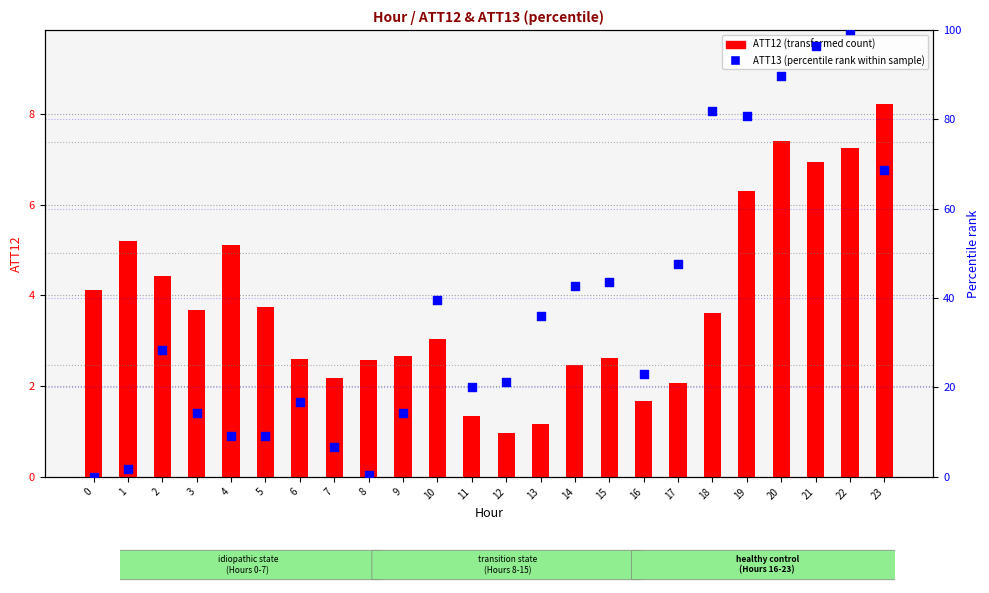

Which series has the largest total across all categories?

ATT13 (percentile rank)